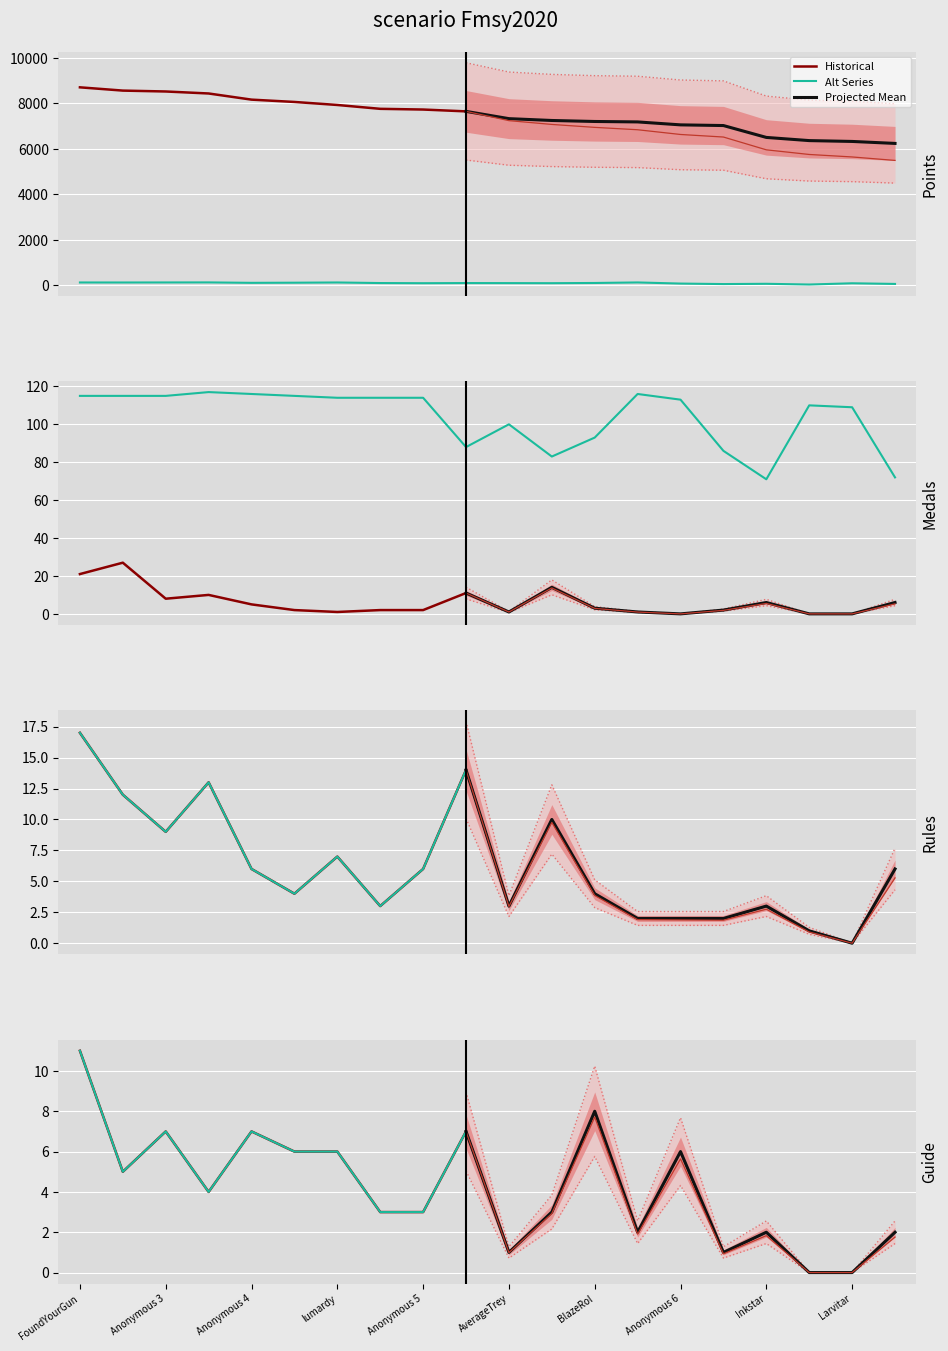

True or false: Entries_col4 and Rules intersect in this chart.

False